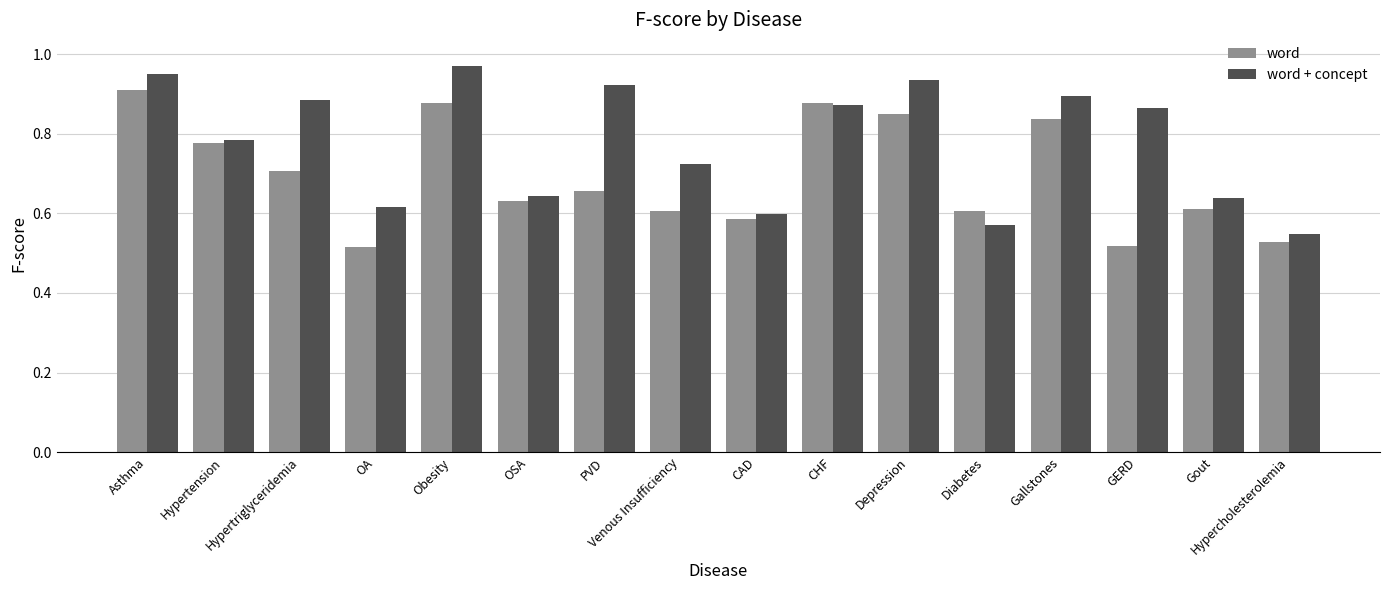

True or false: word + concept has a value of 0.7 at Venous Insufficiency.

True